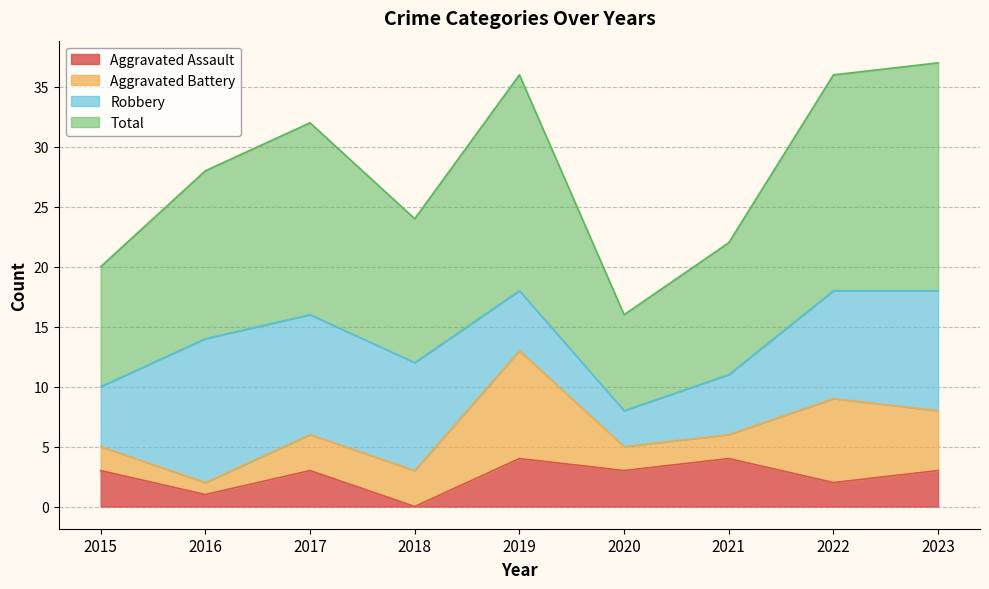

Which category has the highest value in the Aggravated Assault series?

2019